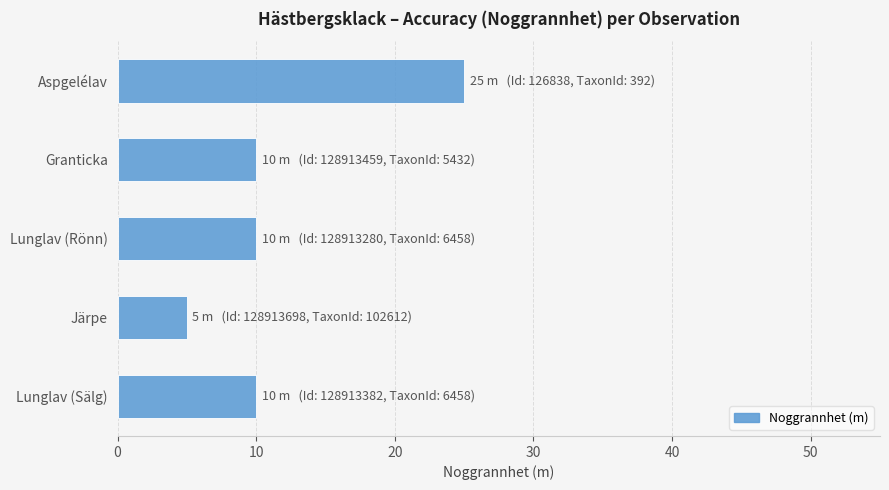

What is the sum of all values?

60